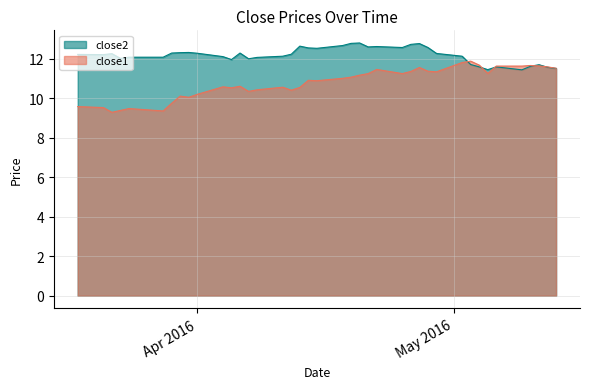

Does the chart display data point markers on the line(s)?

No